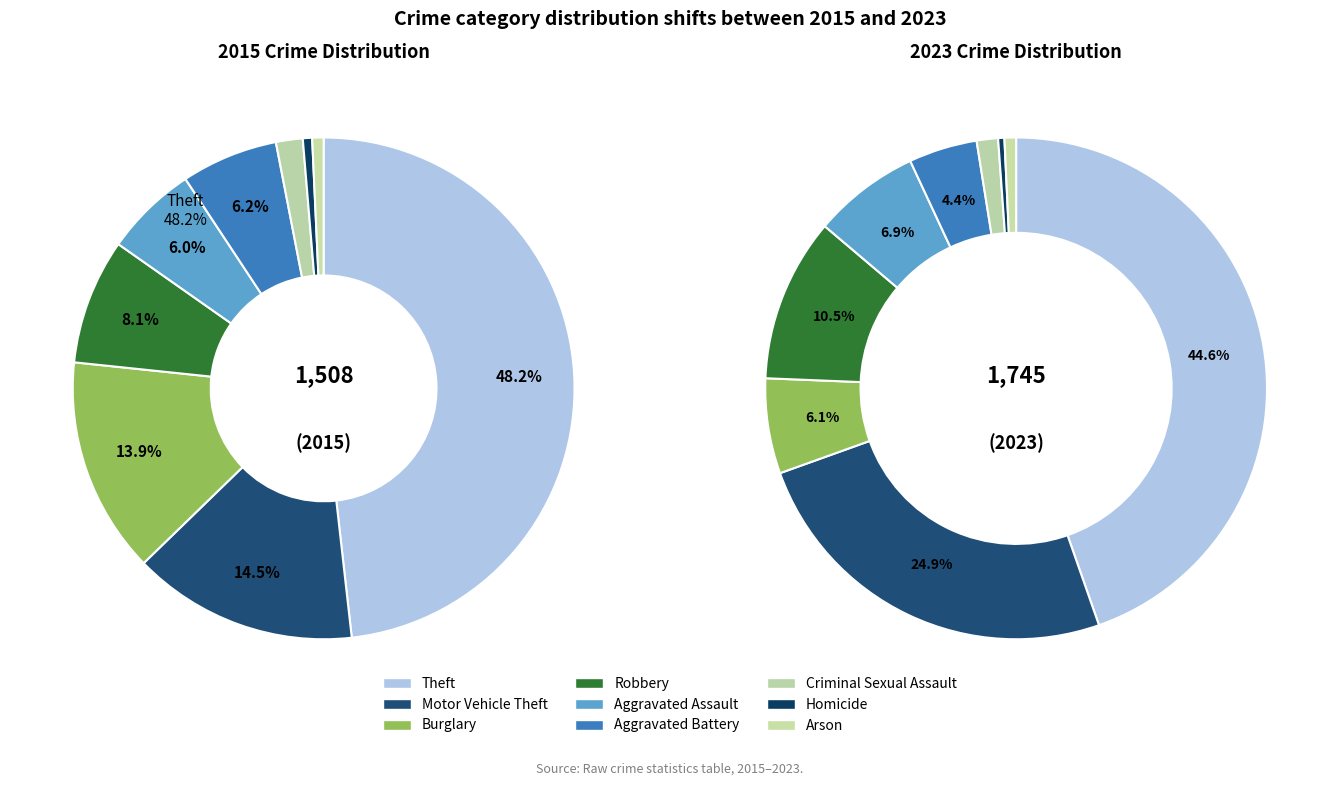

What portion of the pie excludes values_2023?

55.4%